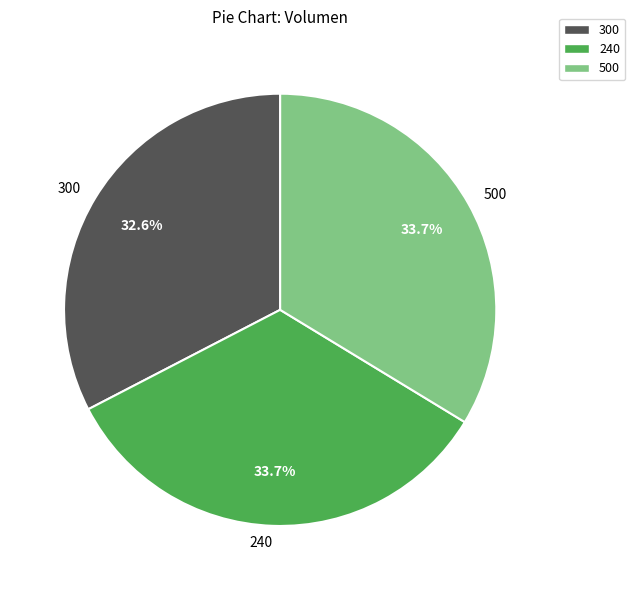

To the nearest percent, what percentage of the pie is 240?

34%